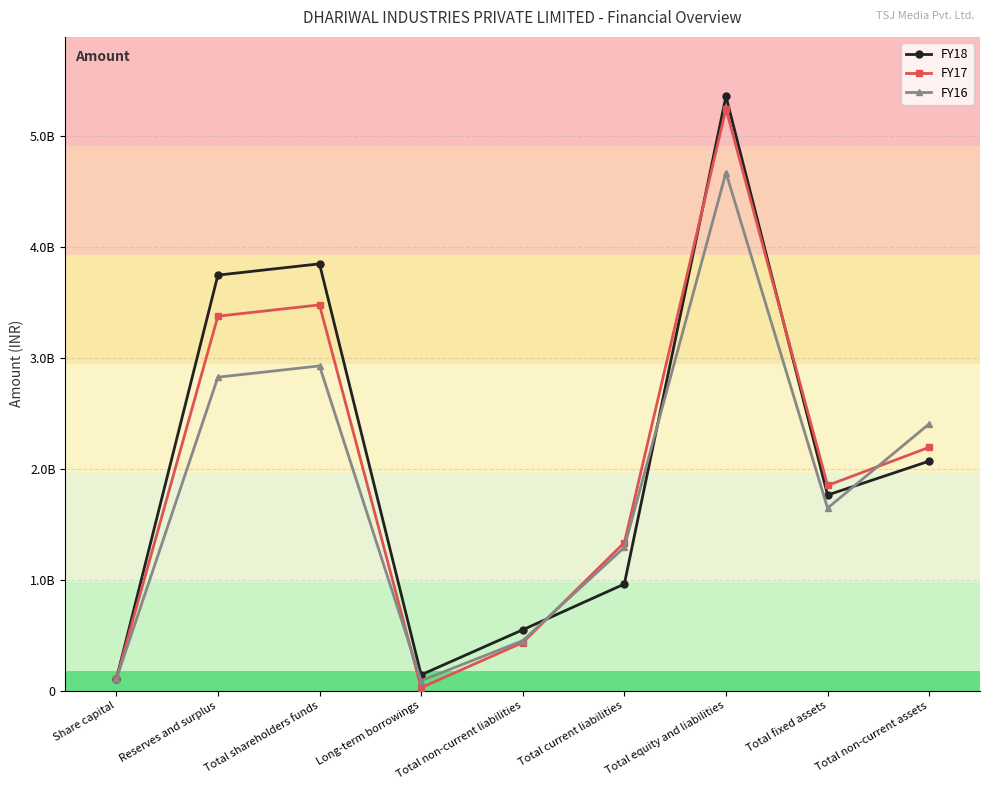

What position from the left is Reserves and surplus?

2